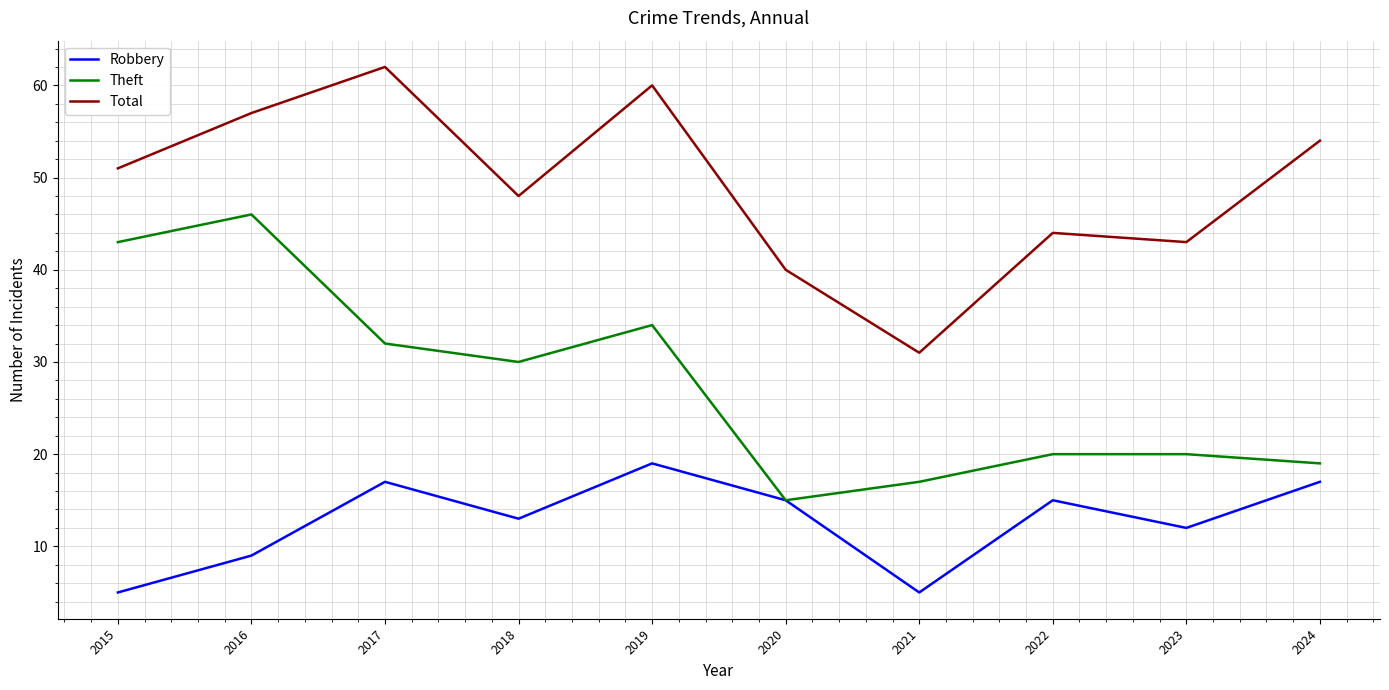

What value does the Robbery series have at 2024?

17